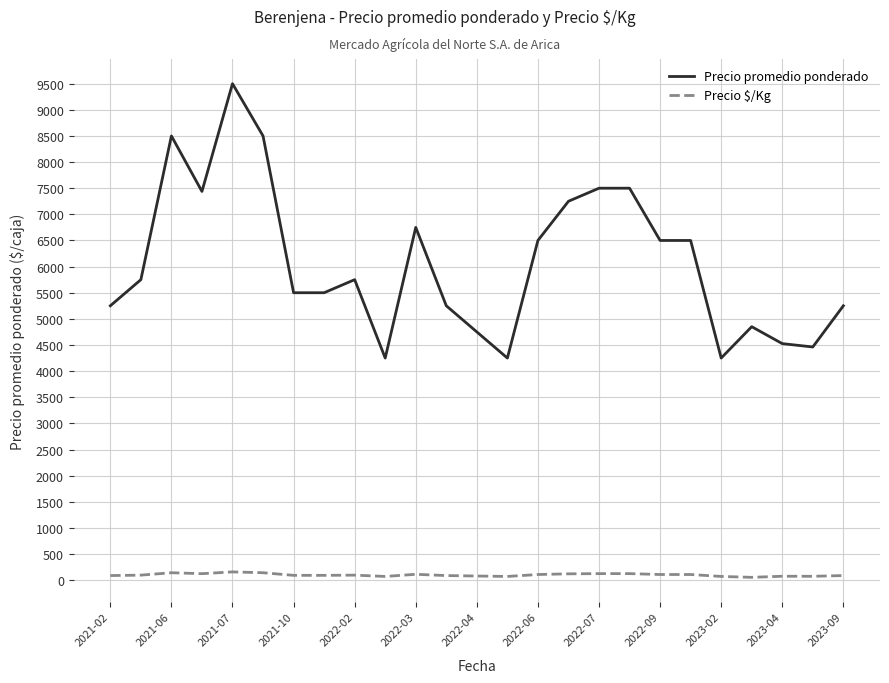

At how many categories does at least one series exceed 8026?

3